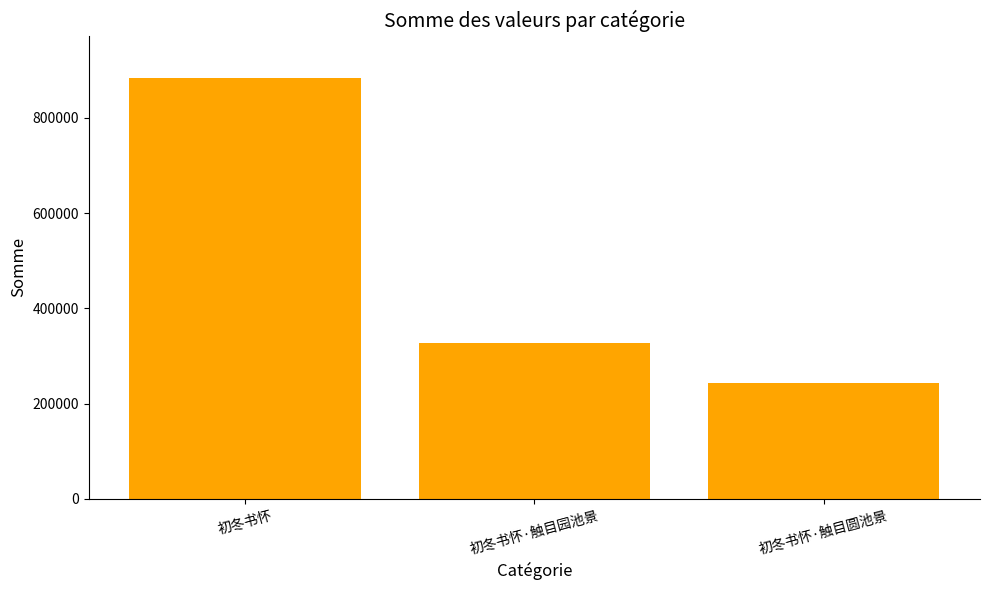

Rank the categories by value from highest to lowest.

初冬书怀, 初冬书怀·触目园池景, 初冬书怀·触目圆池景